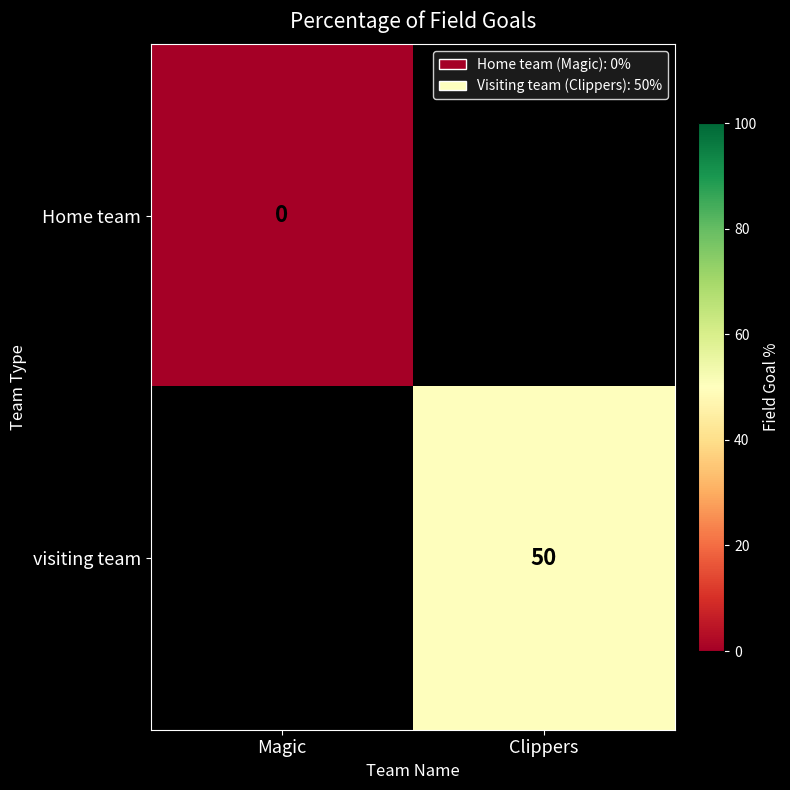

True or false: visiting team has a value of 69 at Clippers.

False